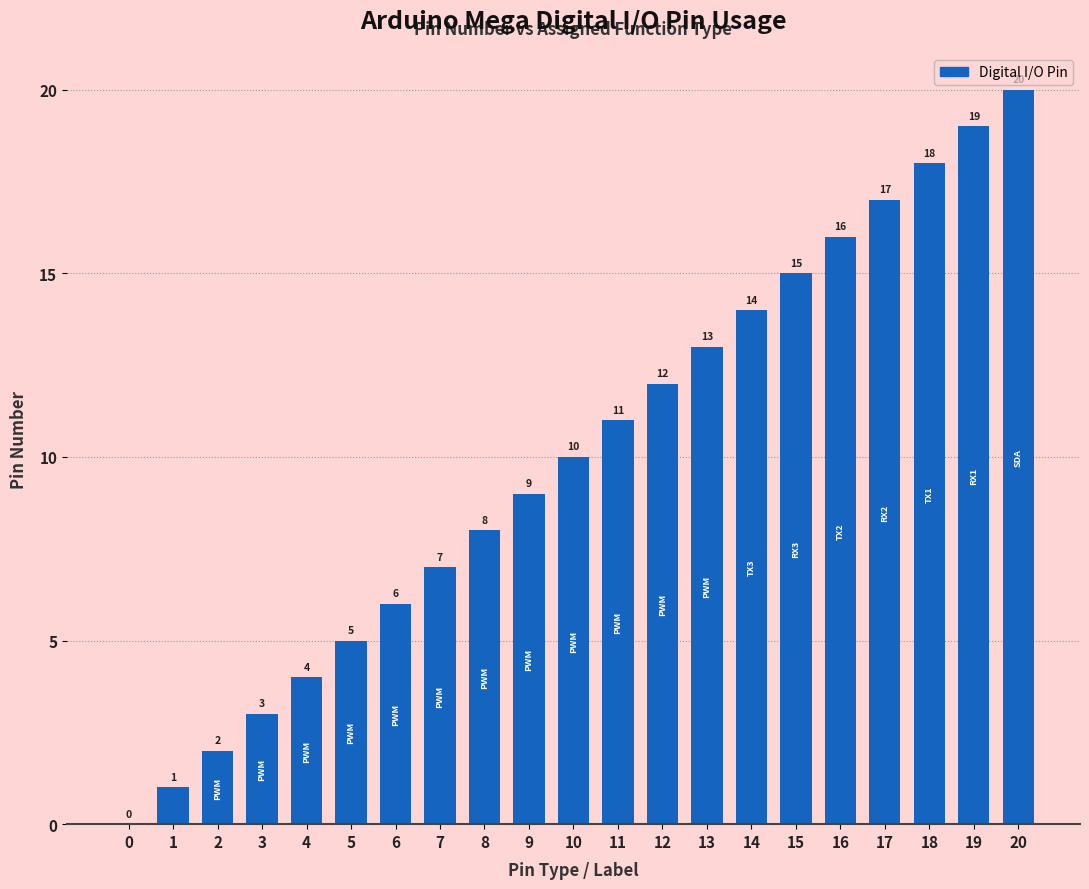

How many data points does each series have?

21